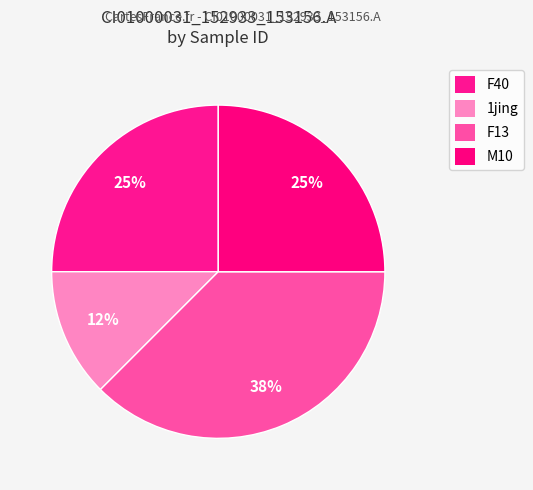

How many slices are in this pie chart?

4